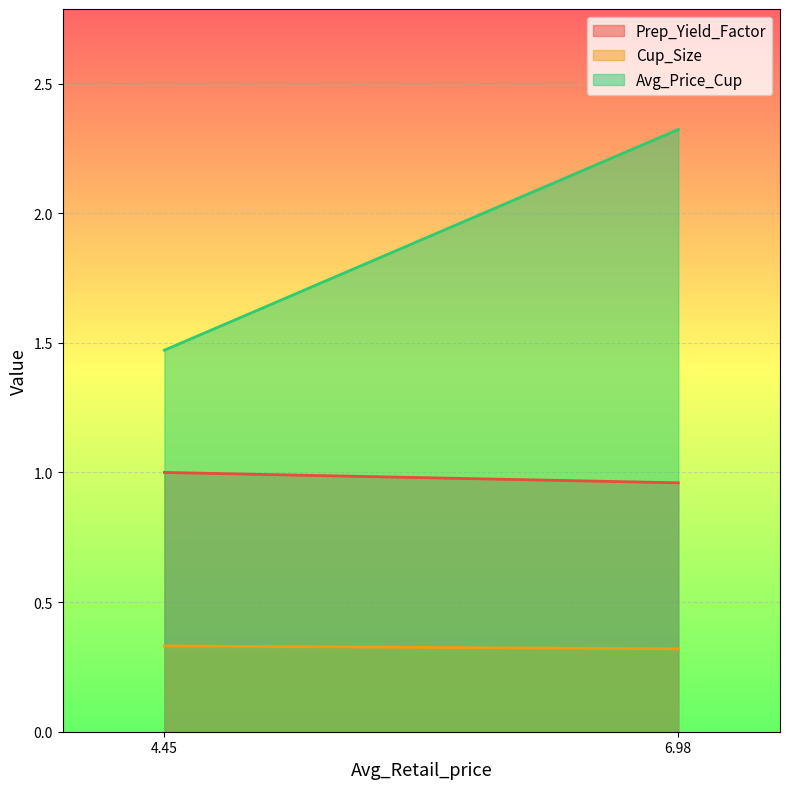

Reading right to left, transcribe all the data shown in this chart.

Prep_Yield_Factor: 4.449464671550431=1.0	6.975810798855296=1.0
Cup_Size: 4.449464671550431=0.3	6.975810798855296=0.3
Avg_Price_Cup: 4.449464671550431=1.5	6.975810798855296=2.3